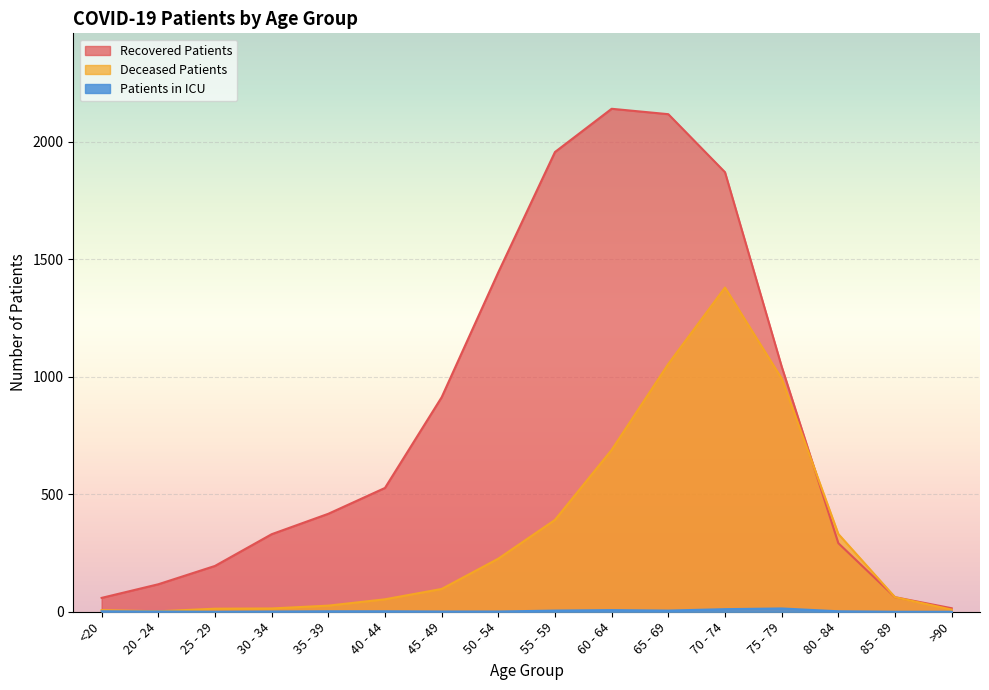

Reading left to right, list all the values displayed in this chart.

recovered_patients: 59	117	195	330	417	527	913	1445	1957	2141	2118	1871	1044	292	62	15
deceased_patients: 7	2	13	14	26	53	97	226	391	689	1055	1380	993	331	62	9
patients_in_icu: 2	1	0	1	2	2	1	1	5	7	5	11	14	2	0	0